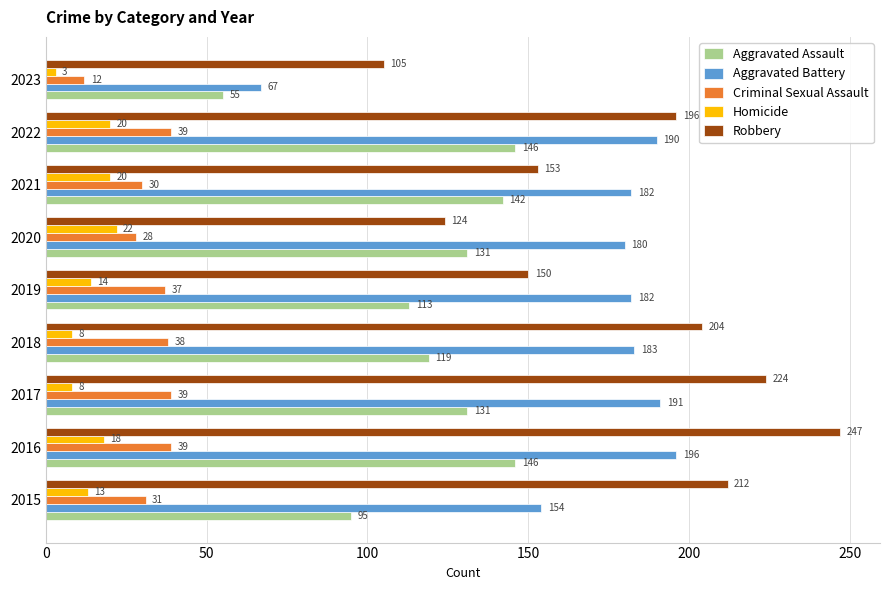

At how many categories does at least one series exceed 167?

8